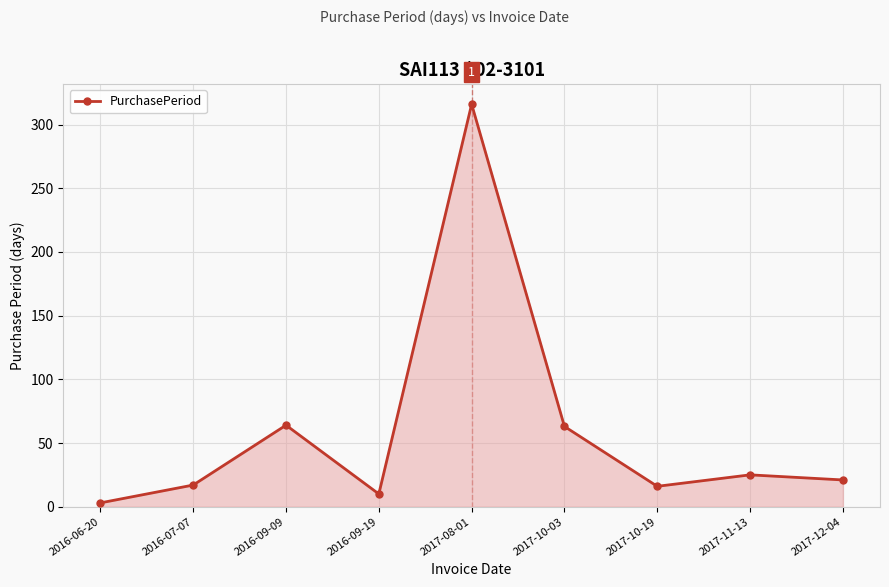

What is the approximate value at 2017-10-03?

63